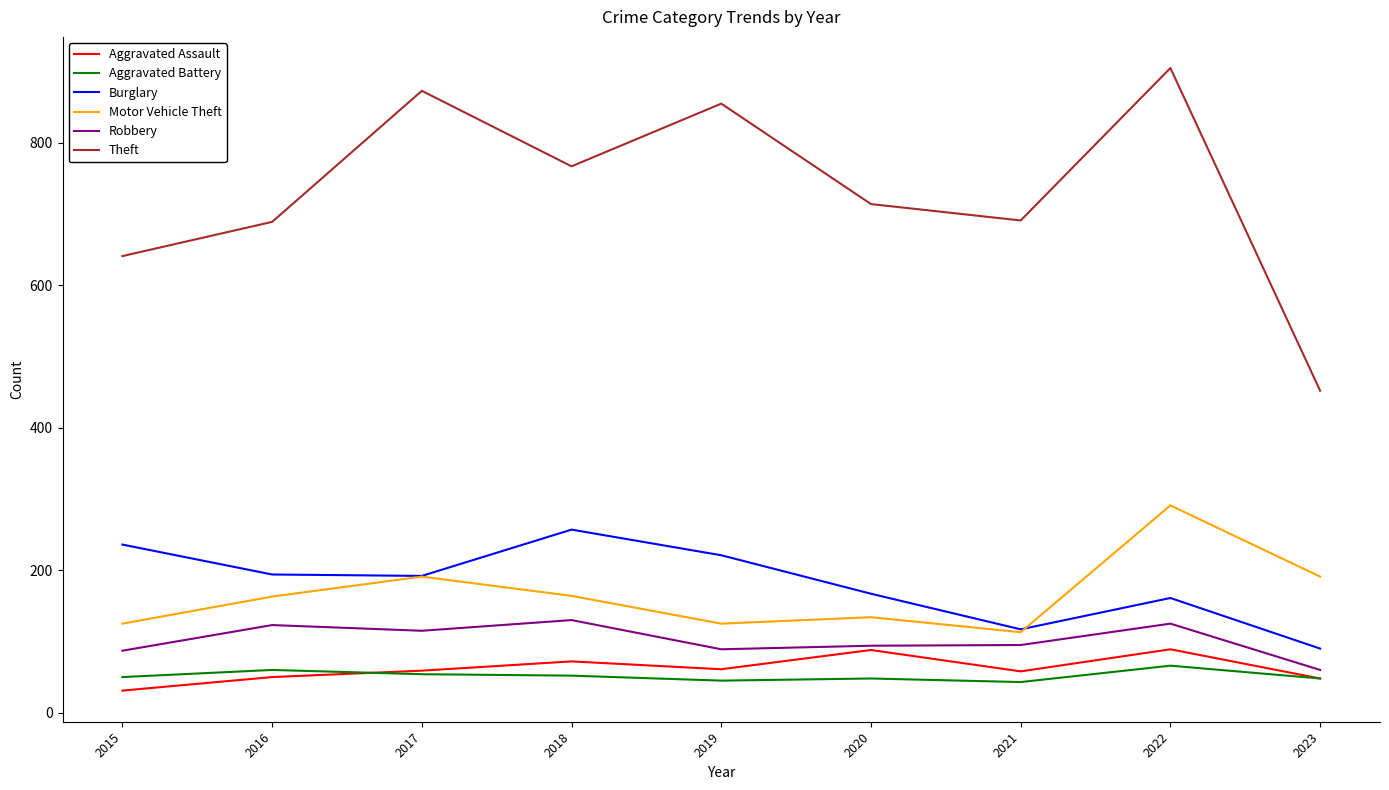

True or false: Theft and Robbery intersect in this chart.

False